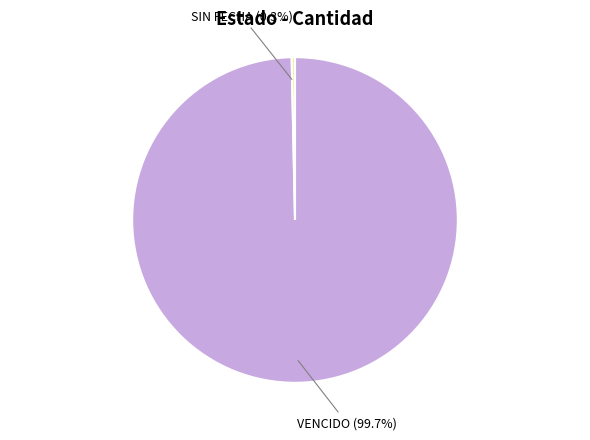

Does any single category account for the majority?

Yes